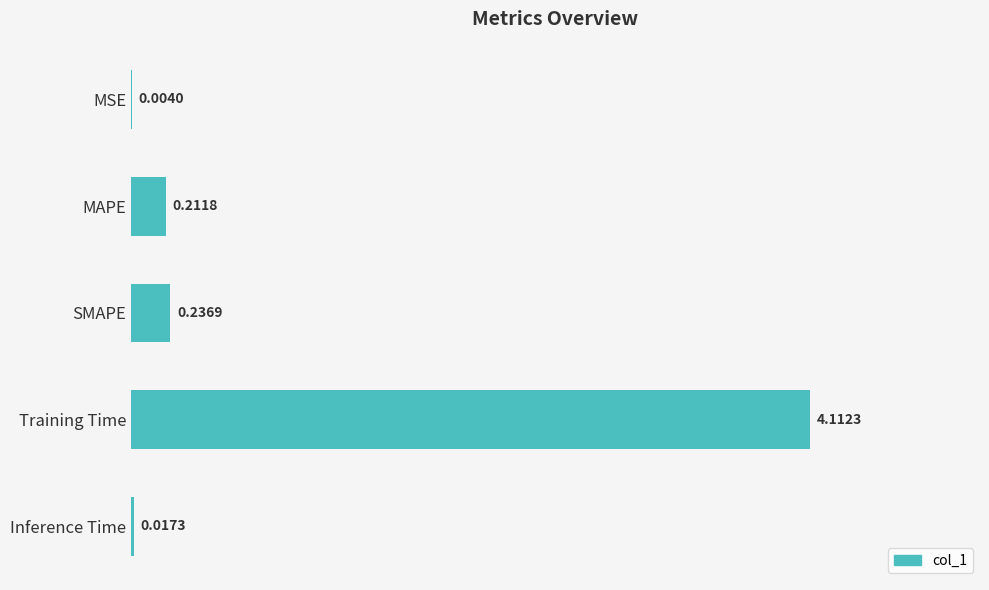

Between MSE and MAPE, which is larger?

MAPE